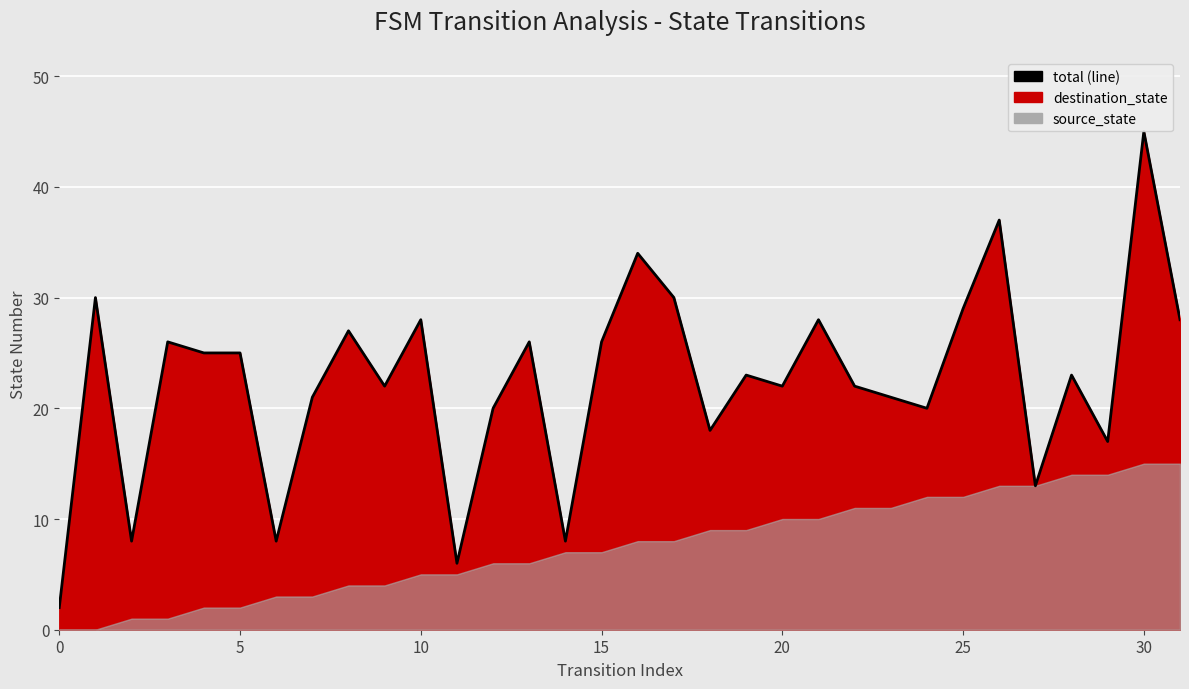

Reading left to right, extract all data points from this chart.

2	30	8	26	25	25	8	21	27	22	28	6	20	26	8	26	34	30	18	23	22	28	22	21	20	29	37	13	23	17	45	28